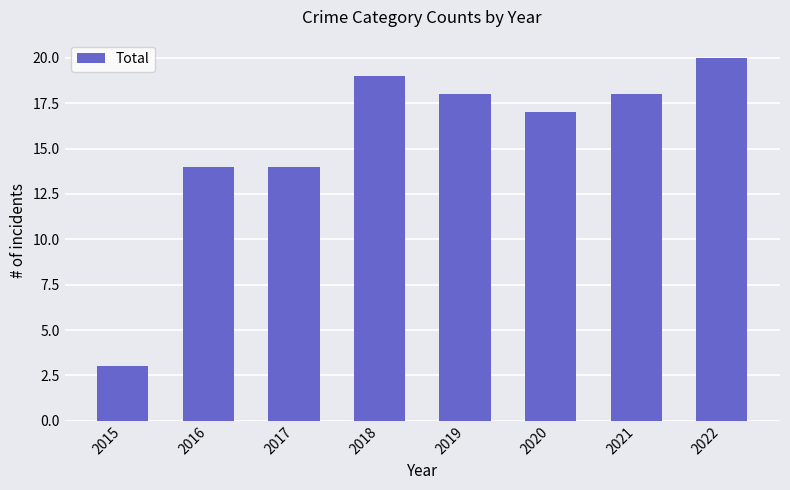

What is the approximate value at 2015, to the nearest 5?

5